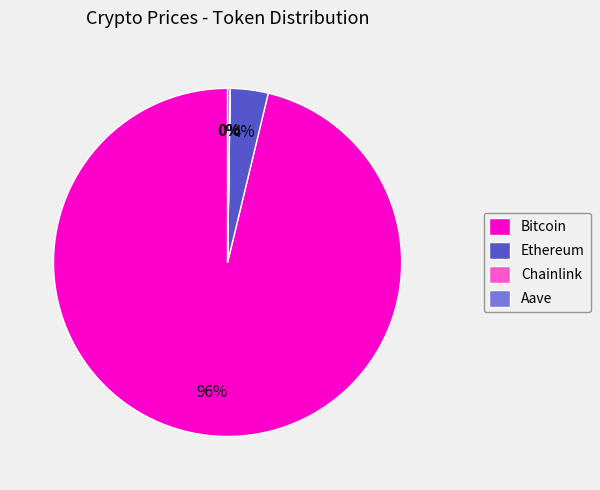

What is the largest slice in the pie chart?

Bitcoin